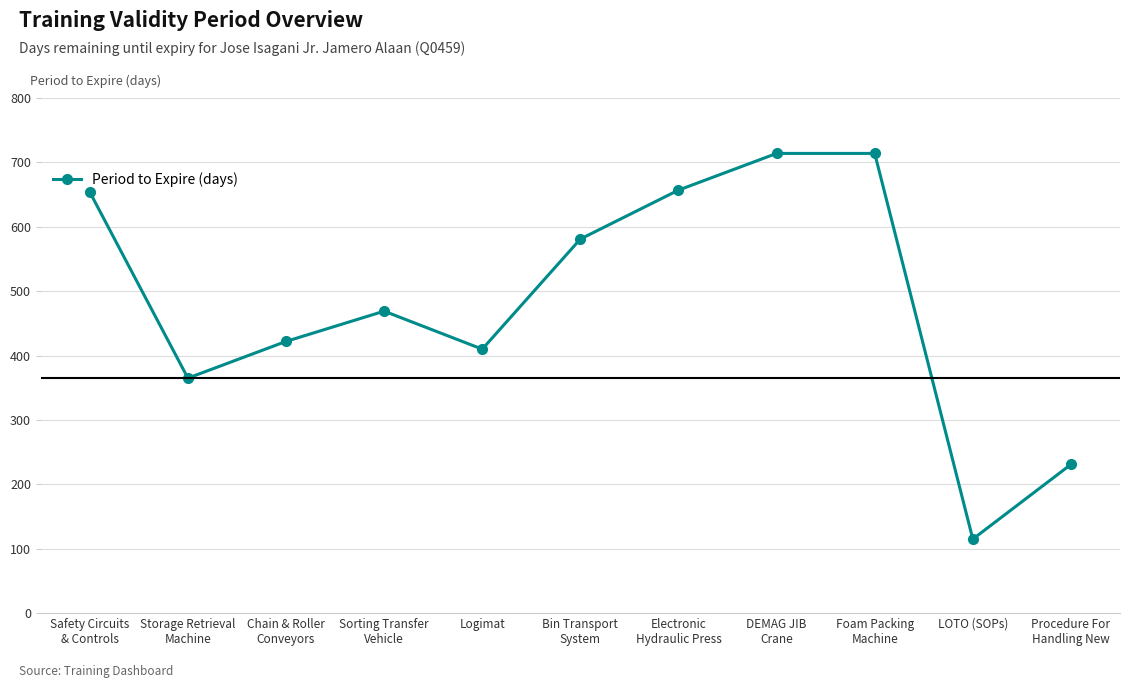

Which has a higher value, Procedure For
Handling New or Chain & Roller
Conveyors?

Chain & Roller
Conveyors